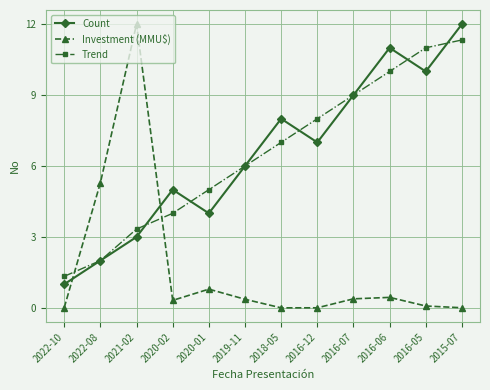

What is the total value across all series at 2022-08?

9.3